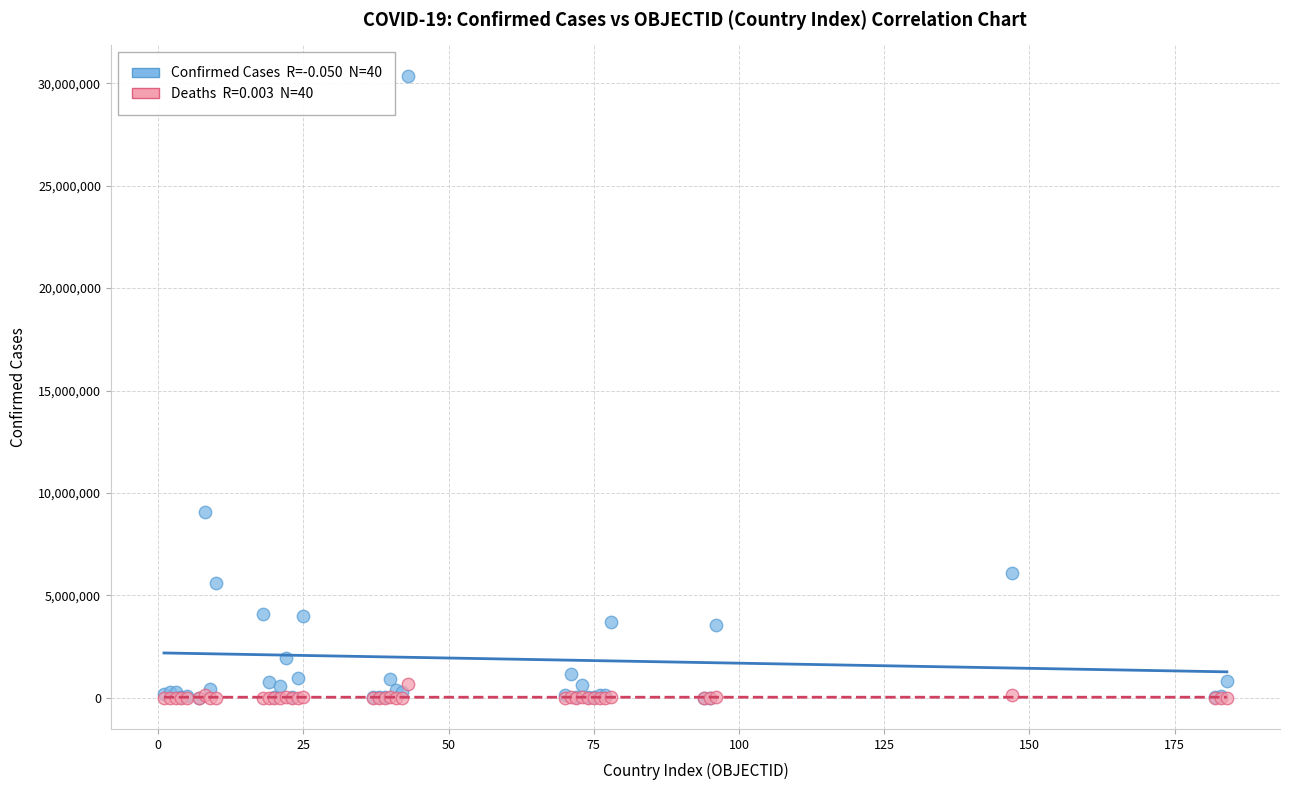

Across all series, what Y value is closest to 15165324?

9060923